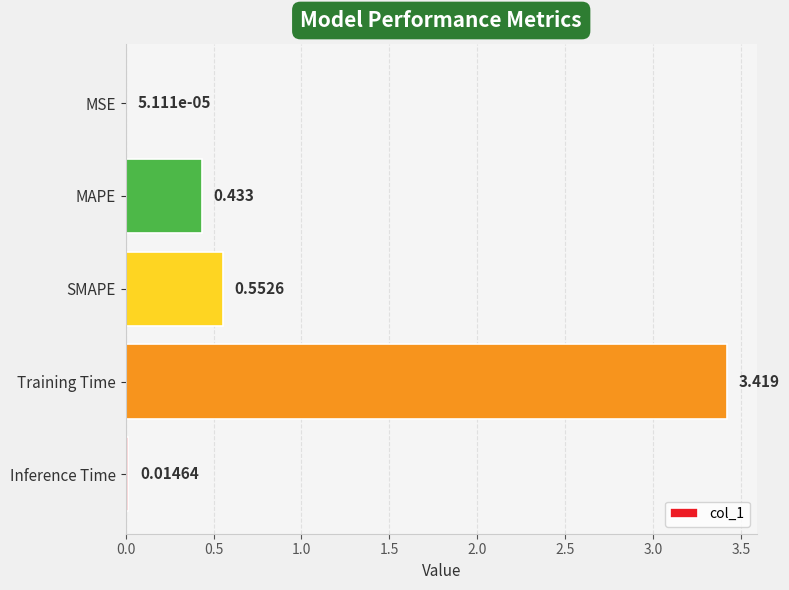

At which category does the chart reach its peak across all series?

Training Time